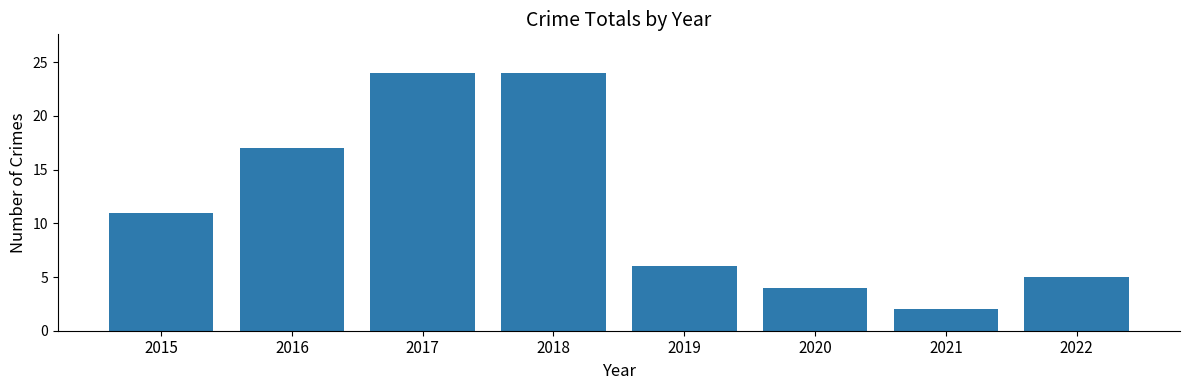

What is the sum of all values?

93